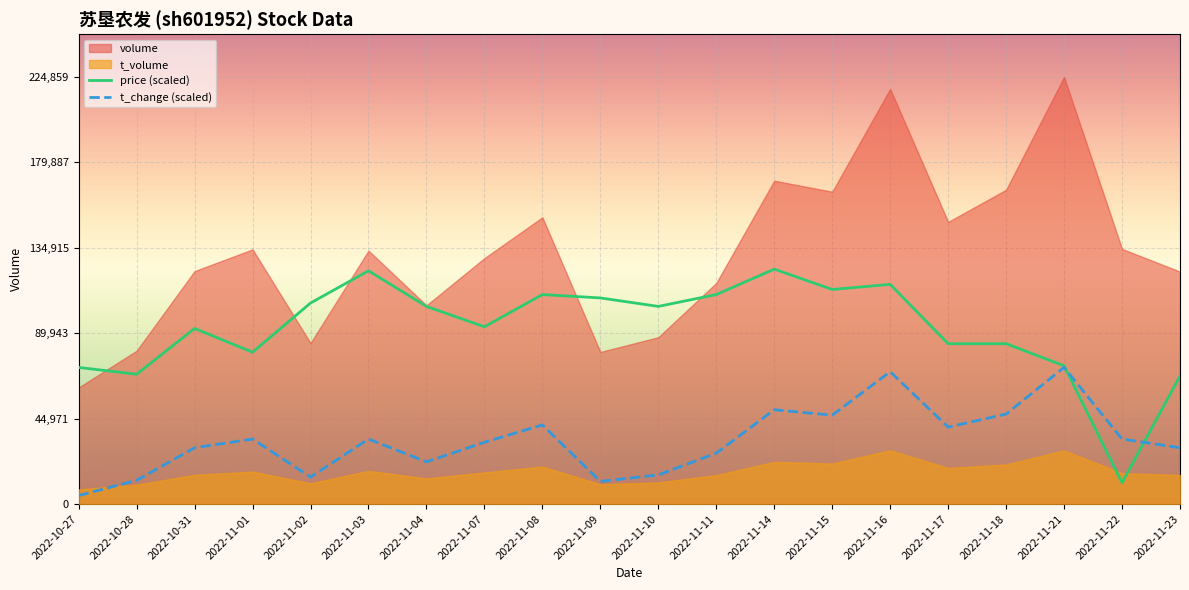

What value does the t_change (scaled) series have at 2022-11-07?

32509.3